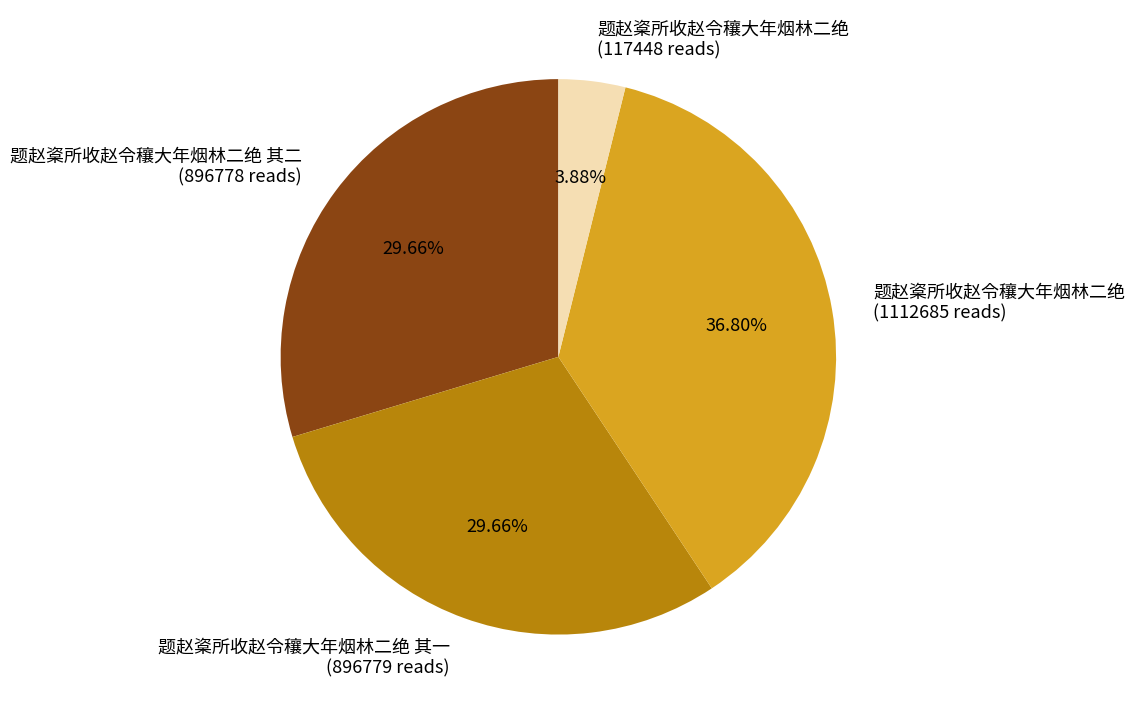

What is the largest slice in the pie chart?

题赵楶所收赵令穰大年烟林二绝 (1112685 reads)